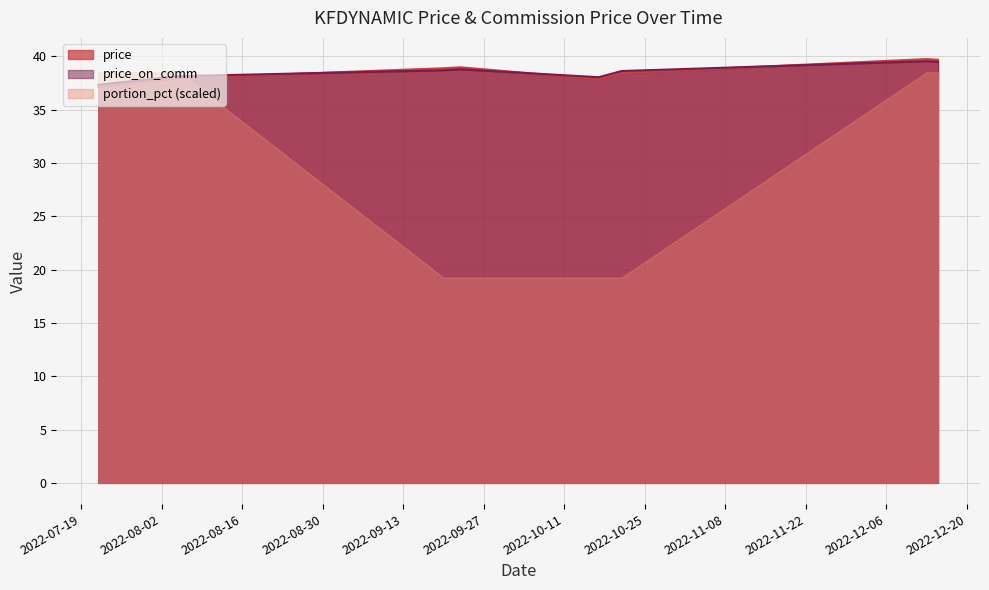

True or false: price and portion_pct (scaled) cross at least once.

True